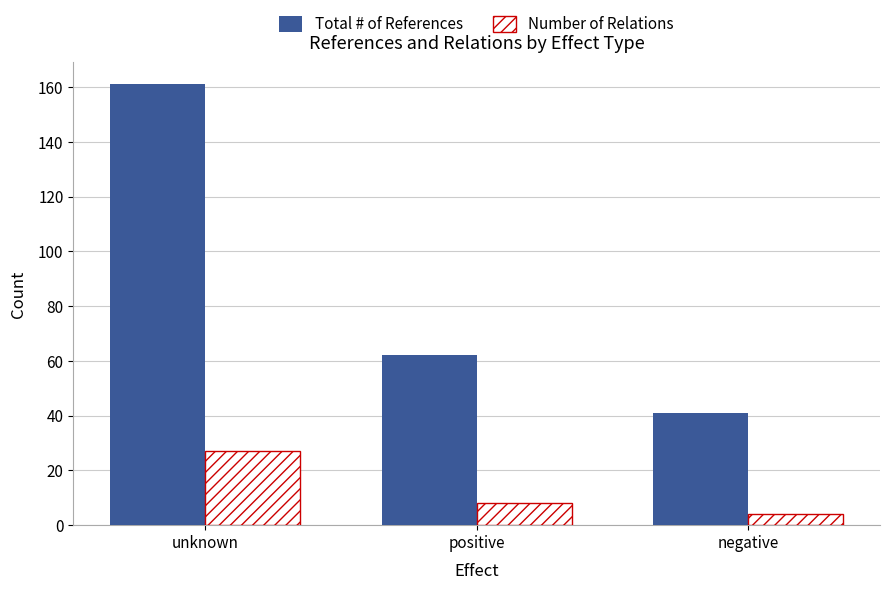

What is the average value of the Number of Relations series?

13